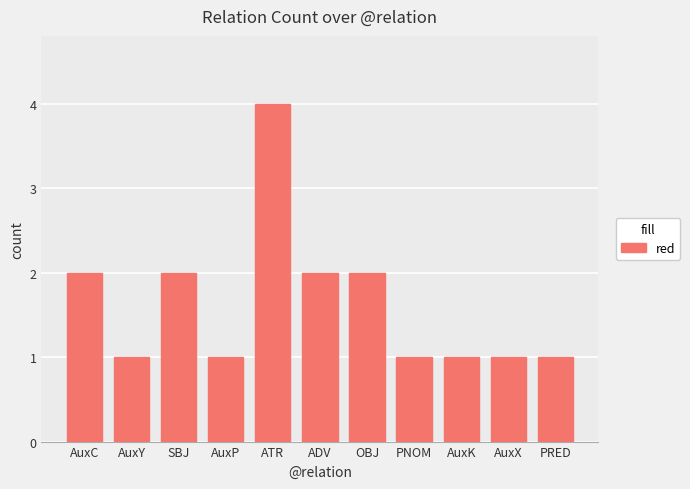

What is the difference between the maximum and minimum values?

3